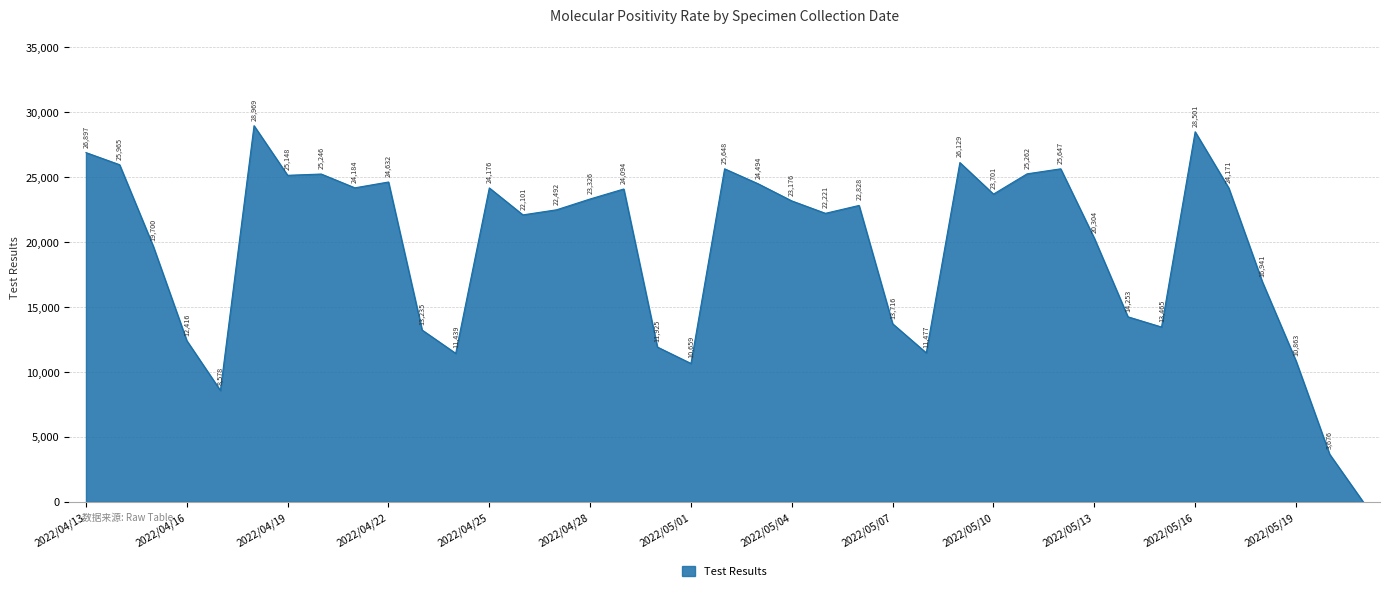

What is the greatest value displayed?

28969